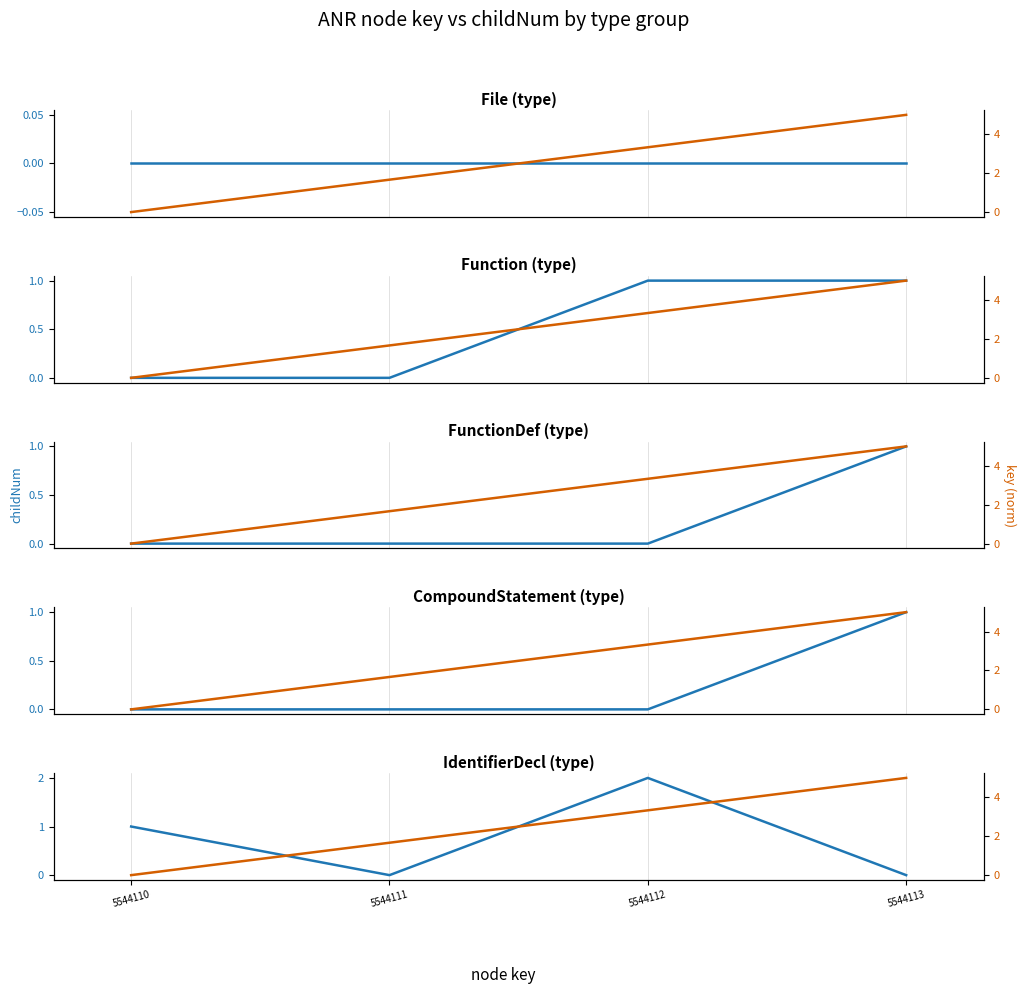

Where do childNum and key (norm) first cross each other?

5544110 and 5544111